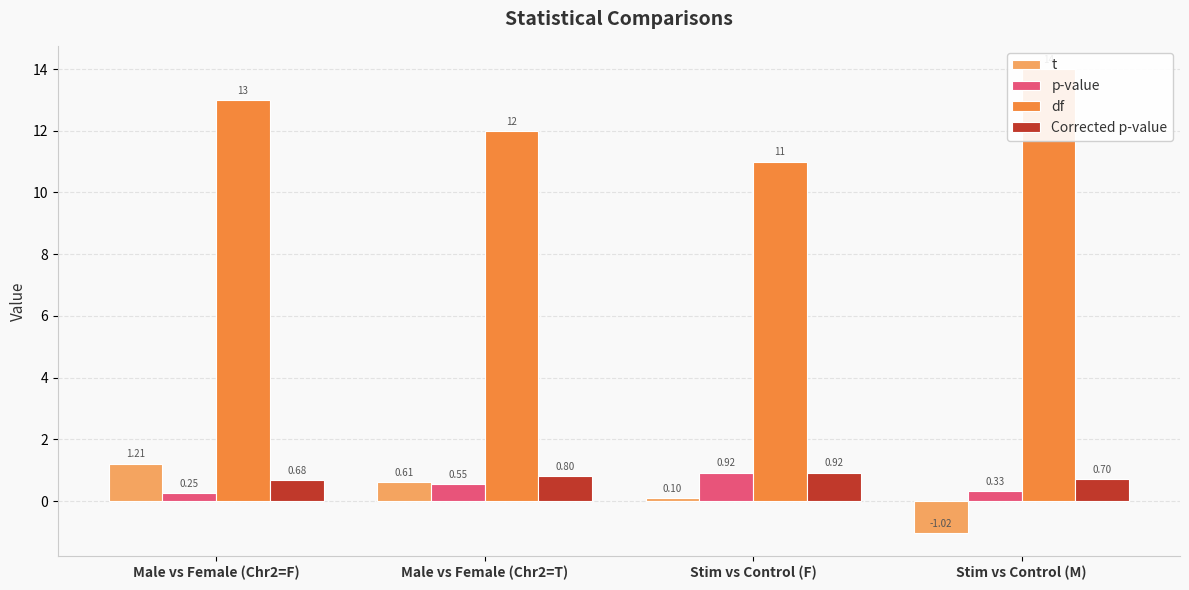

How many data points in df are less than 13?

2